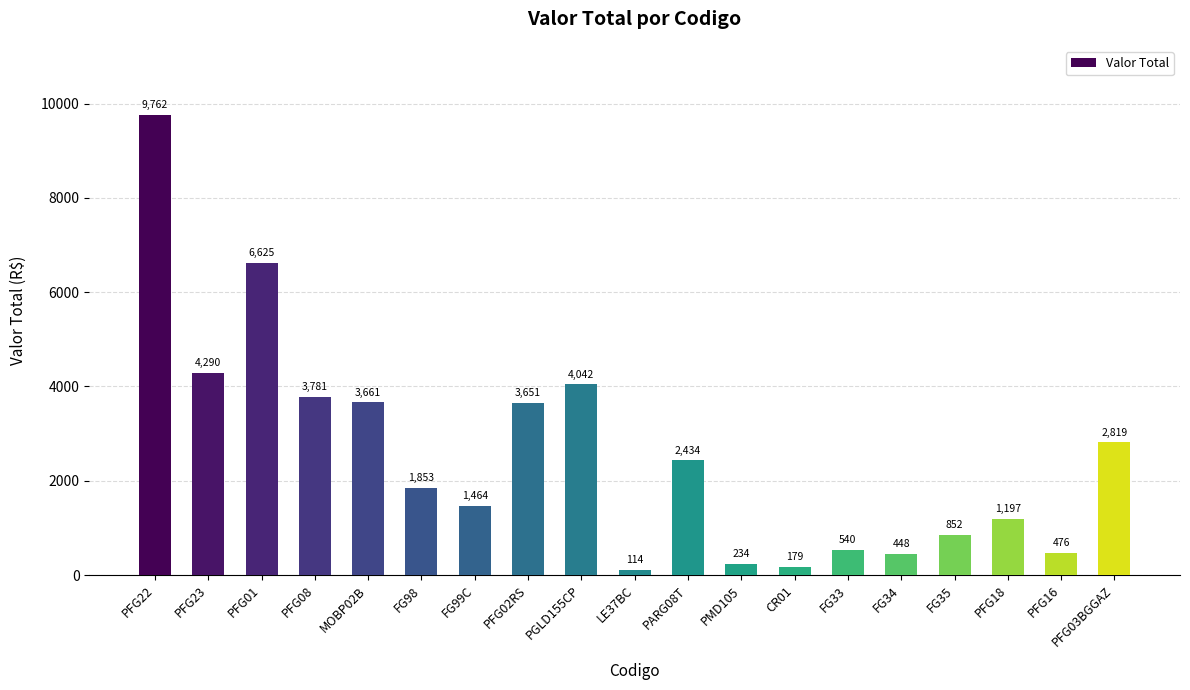

What position from the left is PFG03BGGAZ?

19